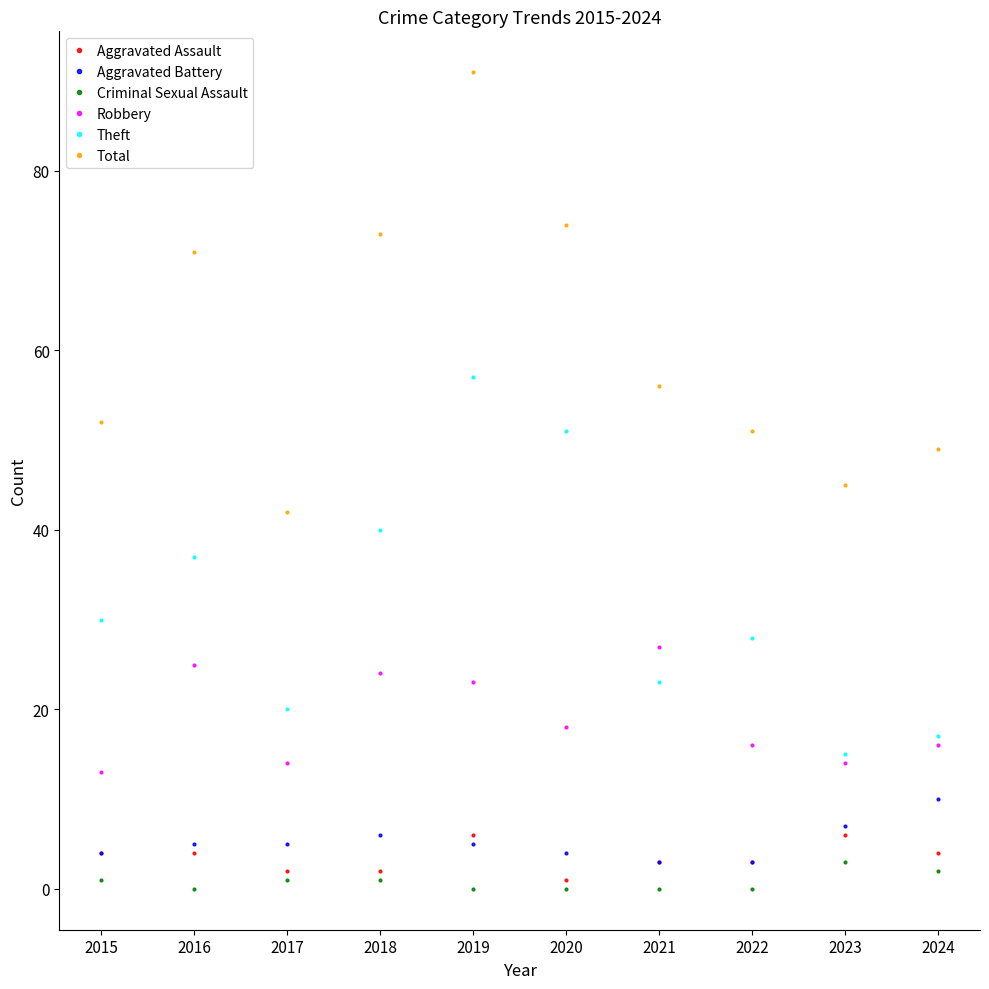

Which category has the highest value across all series?

2019